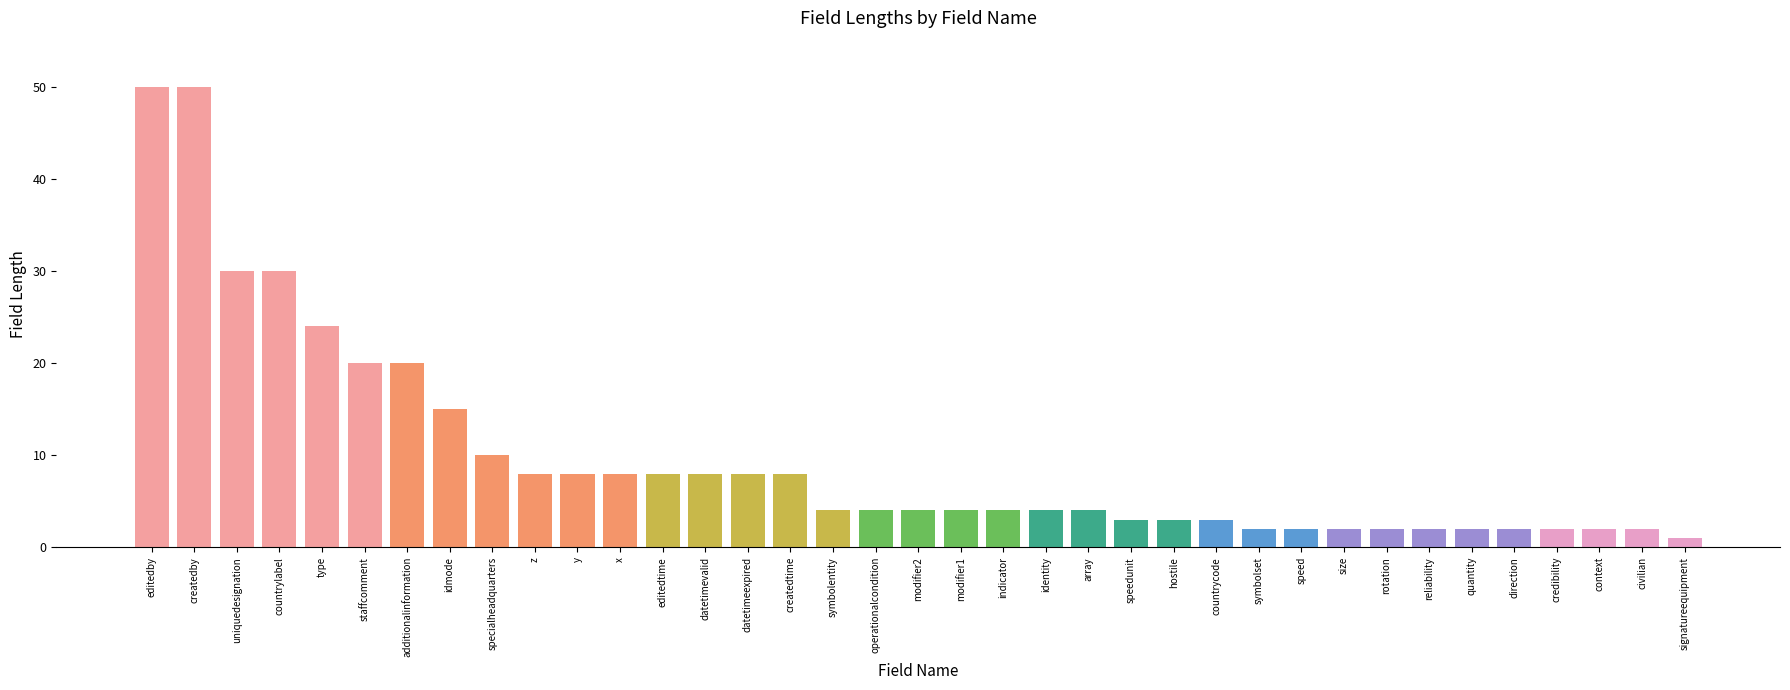

Are the bars horizontal?

No